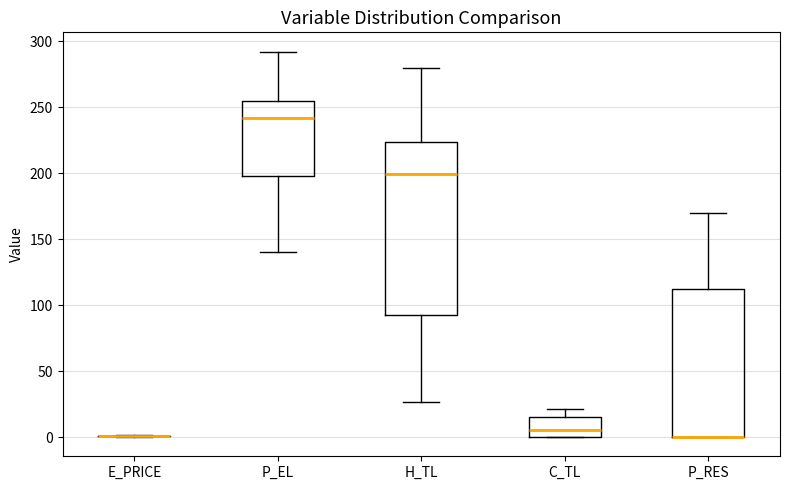

Reading left to right, read every box against the y-axis: the position of its median line, the range the box covers, and the ends of its whiskers. The values are not printed on the chart, so give them approximately, as read against the axis.

E_PRICE: box collapsed to a line at 0, whiskers 0 to 0
P_EL: median 240, box 195 to 255, whiskers 140 to 290
H_TL: median 200, box 90 to 225, whiskers 25 to 280
C_TL: median 5, box 0 to 15, whiskers 0 to 20
P_RES: median 0 (drawn on the box's lower edge), box 0 to 110, whiskers 0 to 170